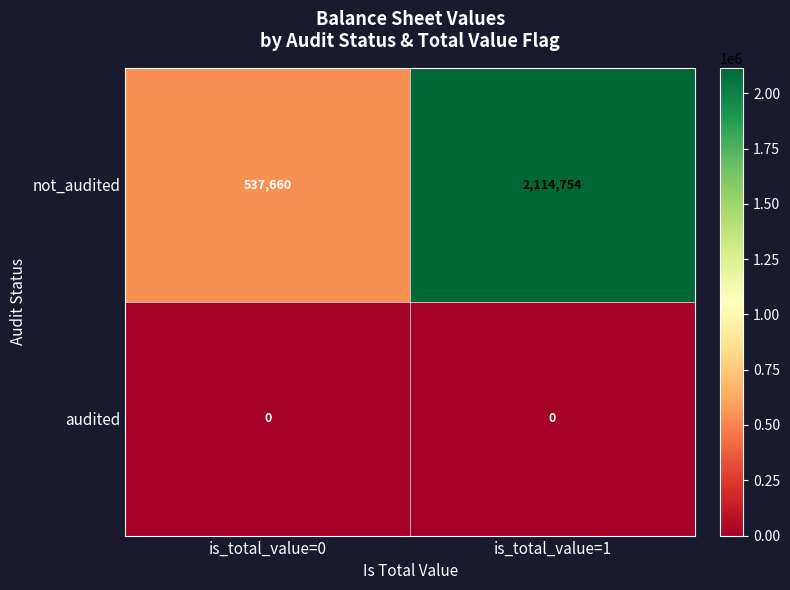

Between is_total_value=0 and is_total_value=1, which series saw the biggest shift?

not_audited